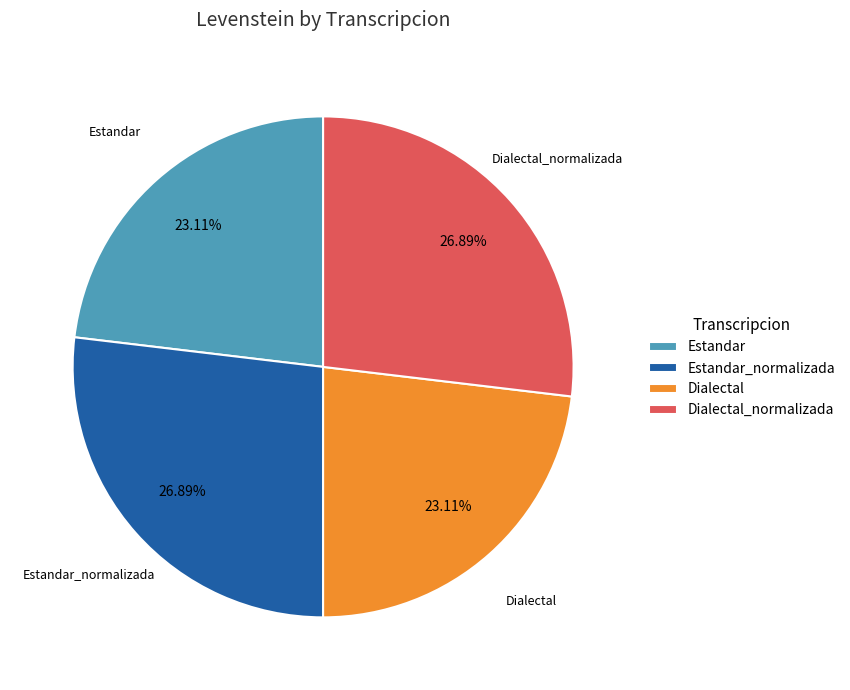

Is there any slice that represents more than half of the pie?

No